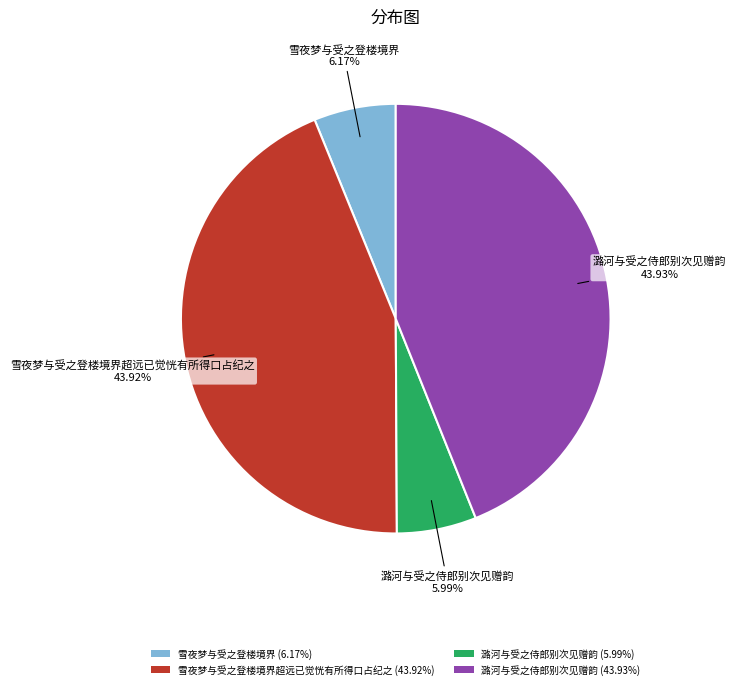

Between 雪夜梦与受之登楼境界 (6.17%) and 潞河与受之侍郎别次见赠韵 (43.93%), which is larger?

潞河与受之侍郎别次见赠韵 (43.93%)